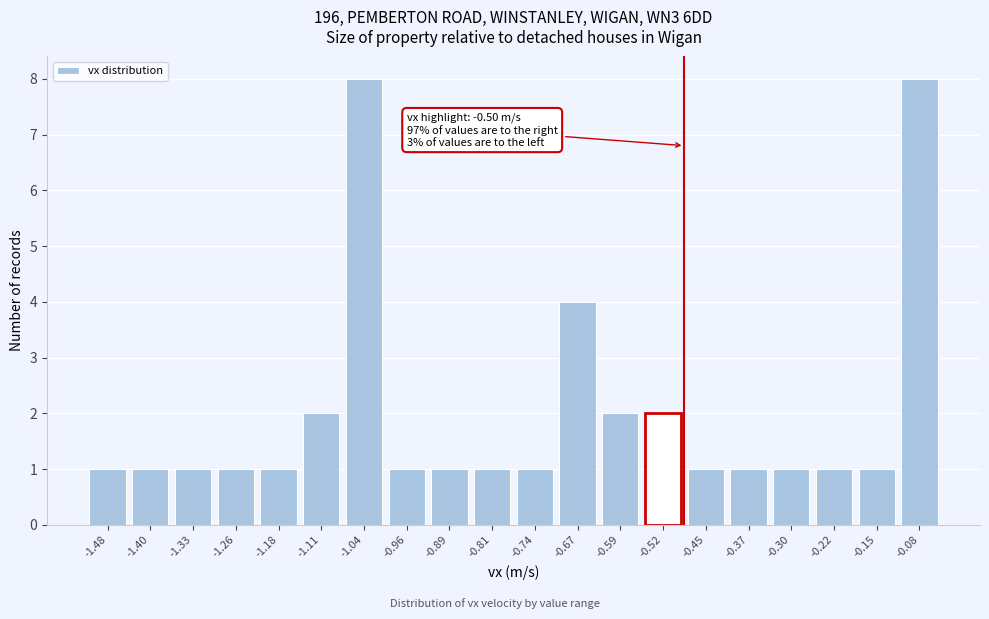

Reading left to right, what are all the values shown in this chart?

1	1	1	1	1	2	8	1	1	1	1	4	2	2	1	1	1	1	1	8